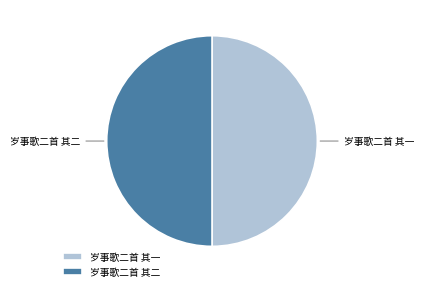

Do 岁事歌二首 其二 and 岁事歌二首 其一 together represent more than half of the pie?

Yes